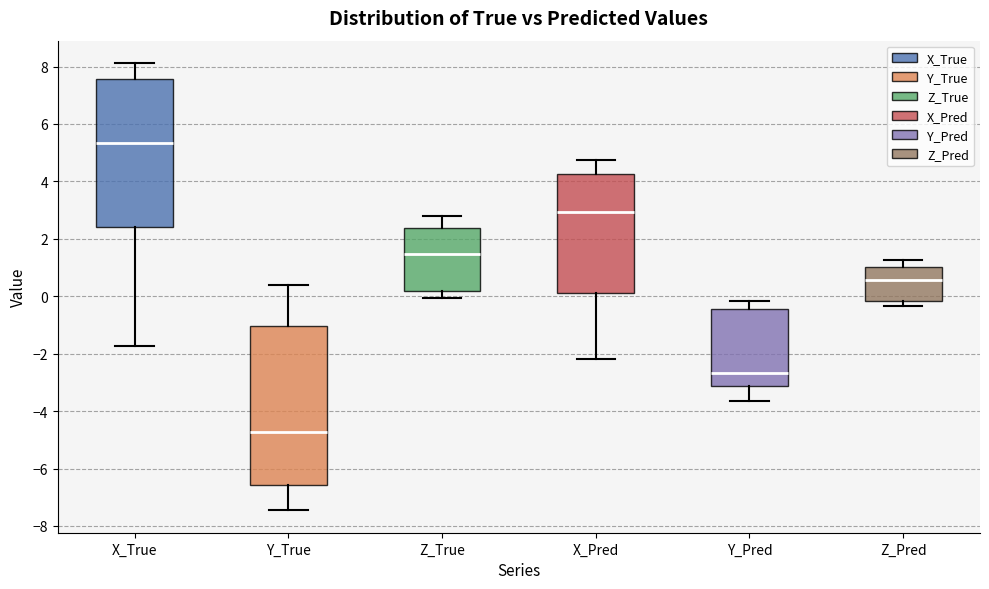

Where is the upper edge of the box for X_Pred on the y-axis? The values are not printed on the chart, so give them approximately, as read against the axis.

4.2